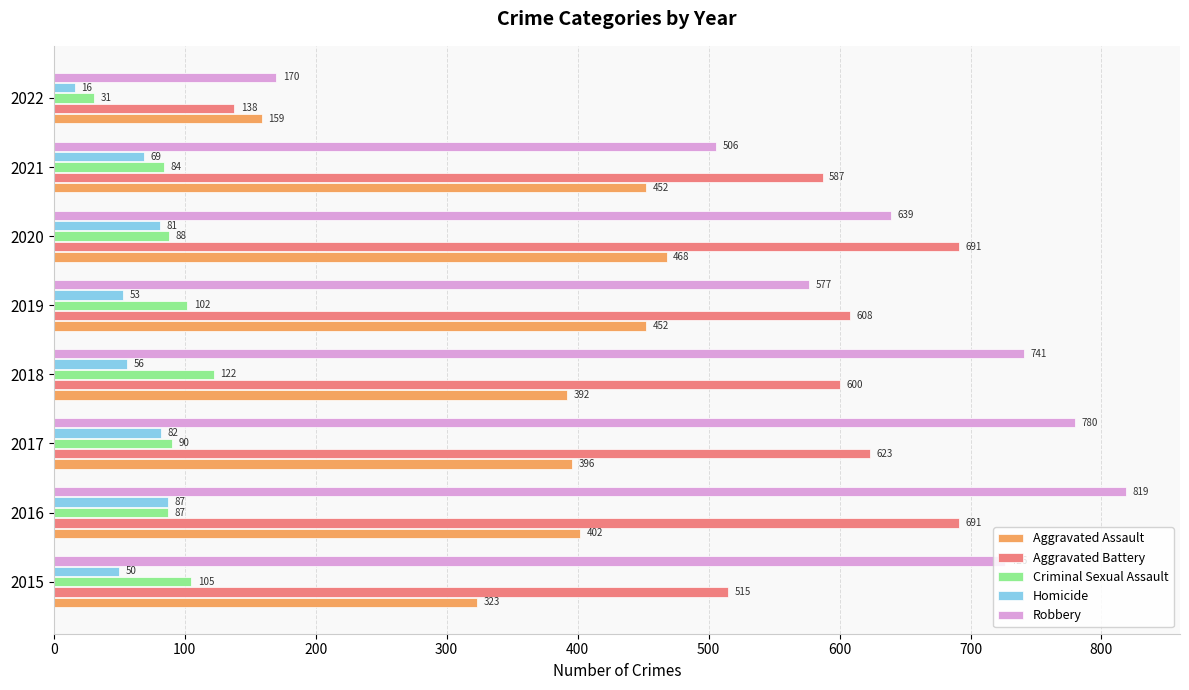

At which category is the sum across all series the highest?

2016